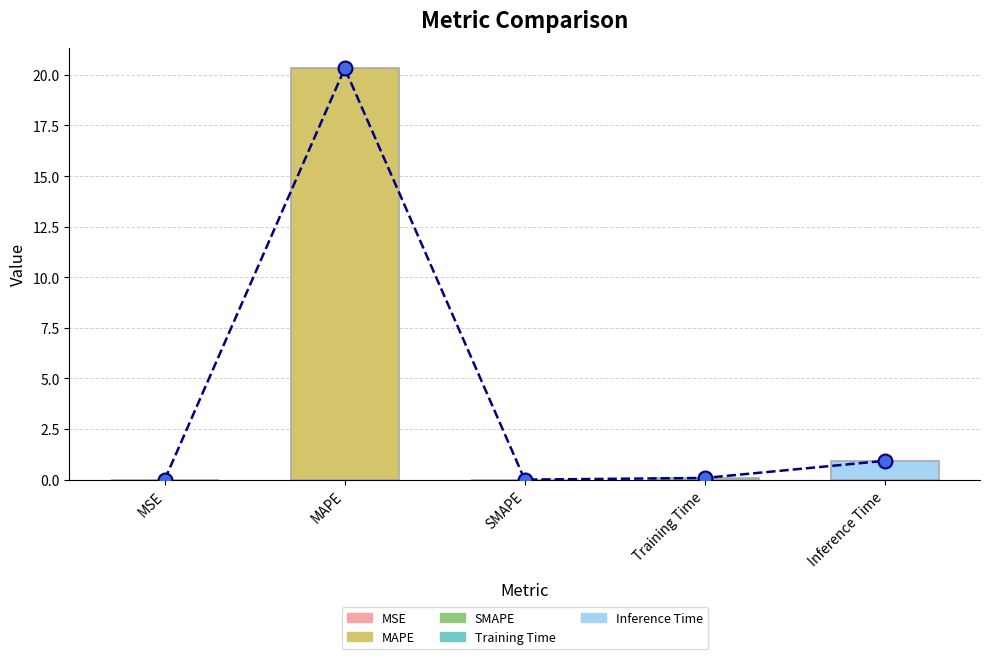

Is it true that the value at Inference Time is 0.5?

False